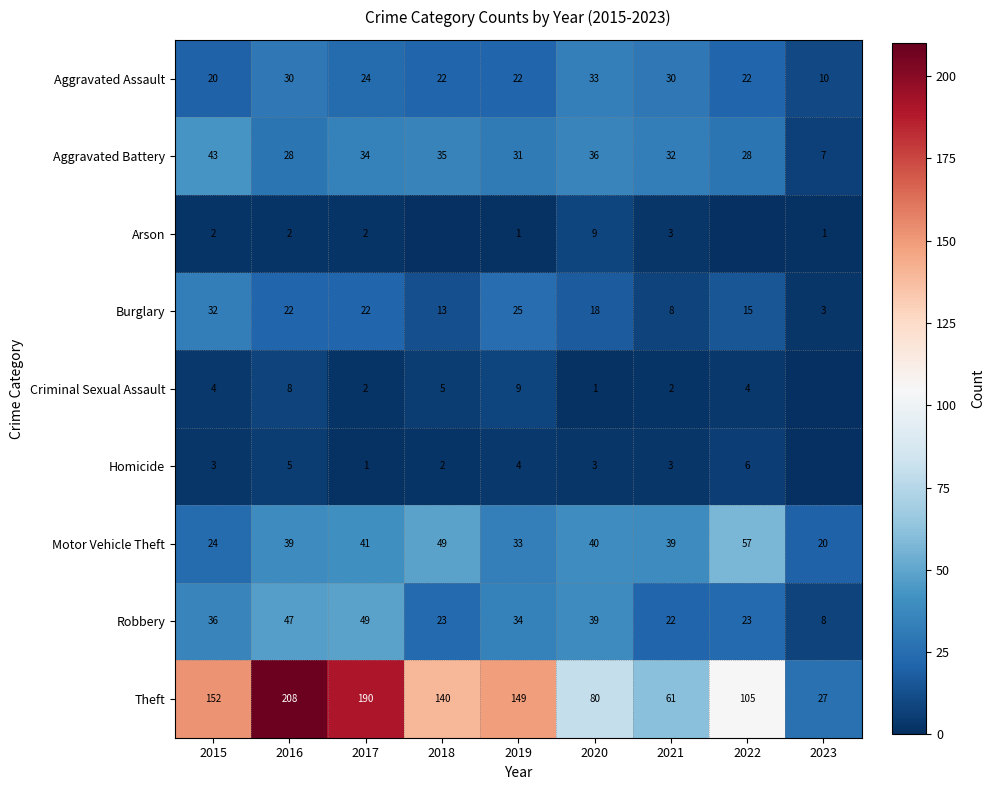

The Criminal Sexual Assault series shows 3 at 2021. True or false?

False